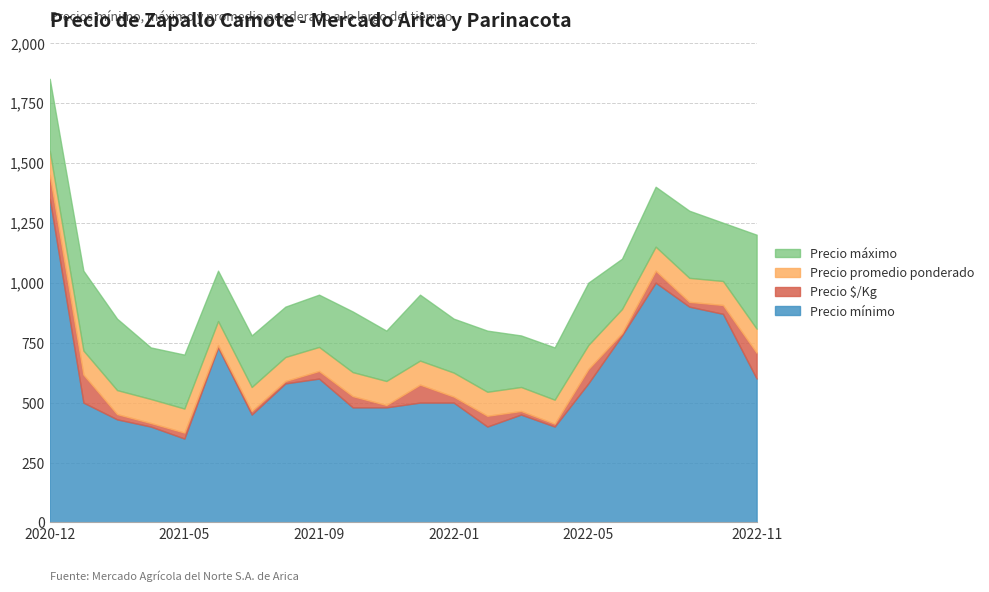

Is the value of Precio máximo at 2021-06 greater than the value of Precio mínimo at 2021-08?

Yes